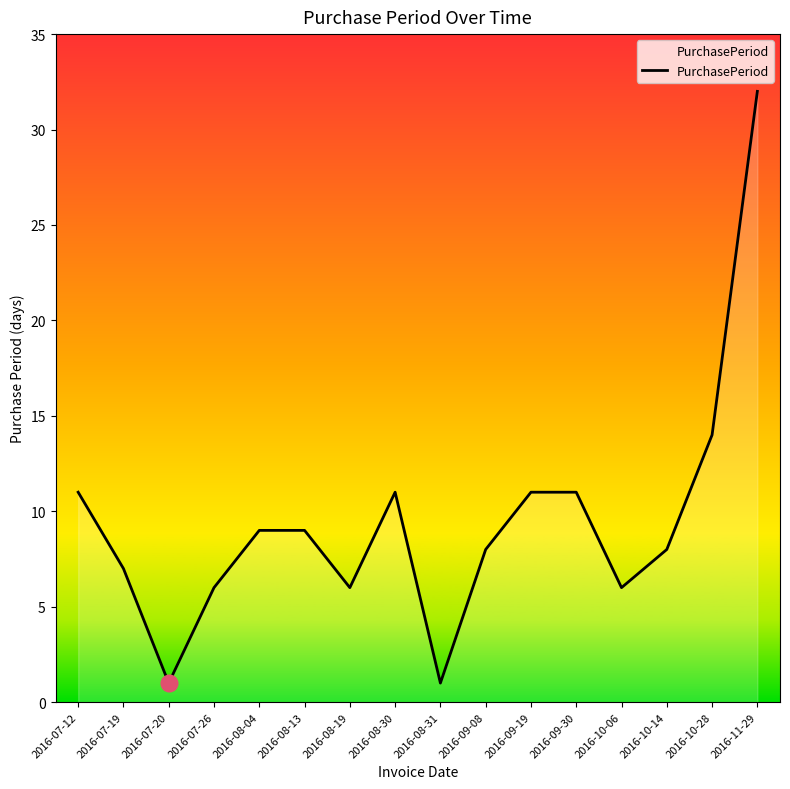

What is the maximum value shown in the chart?

32